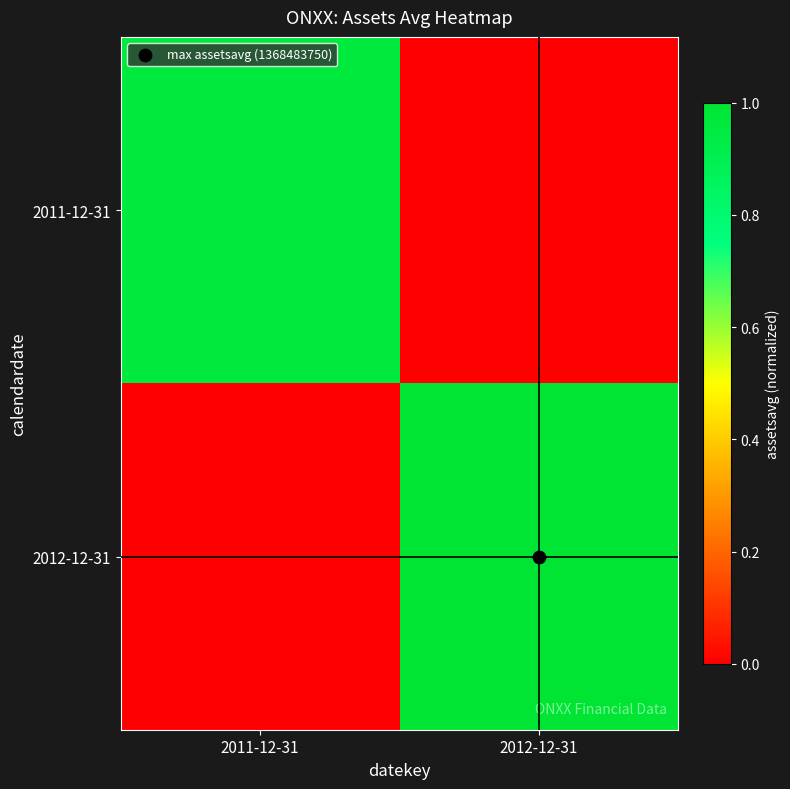

Which series has the largest total across all categories?

2012-12-31